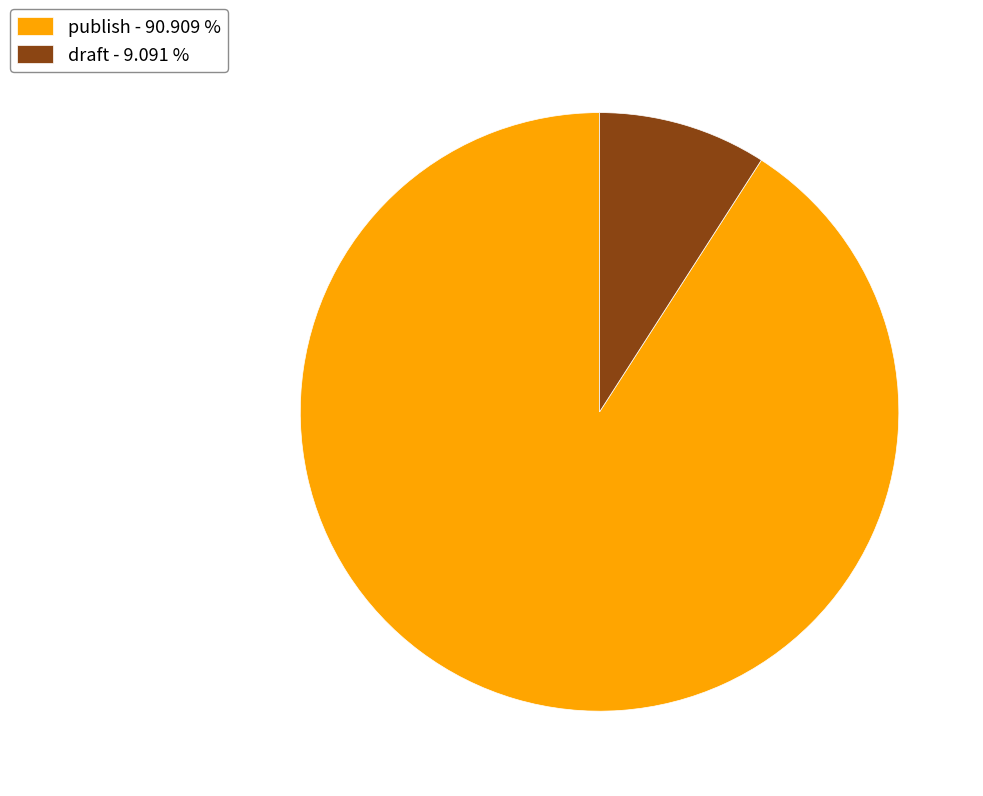

Which category has the biggest portion of the pie?

publish